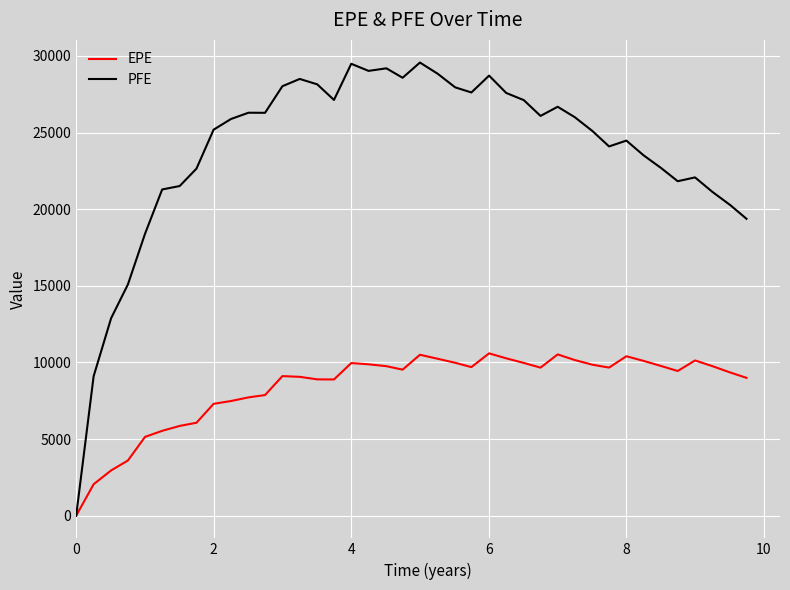

How many values in EPE are above zero?

39